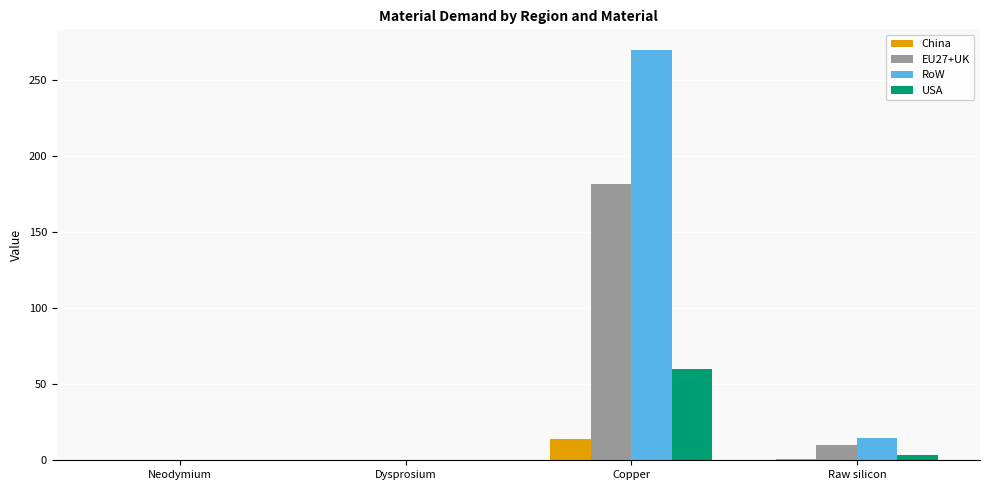

What is the maximum value shown in the chart?

269.6